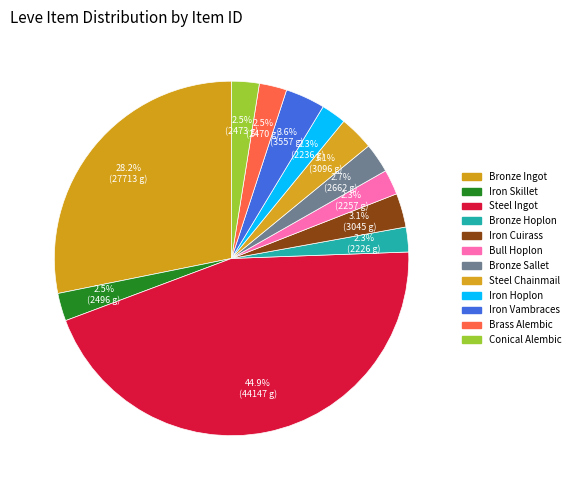

Does Iron Skillet account for over 50% of the chart?

No